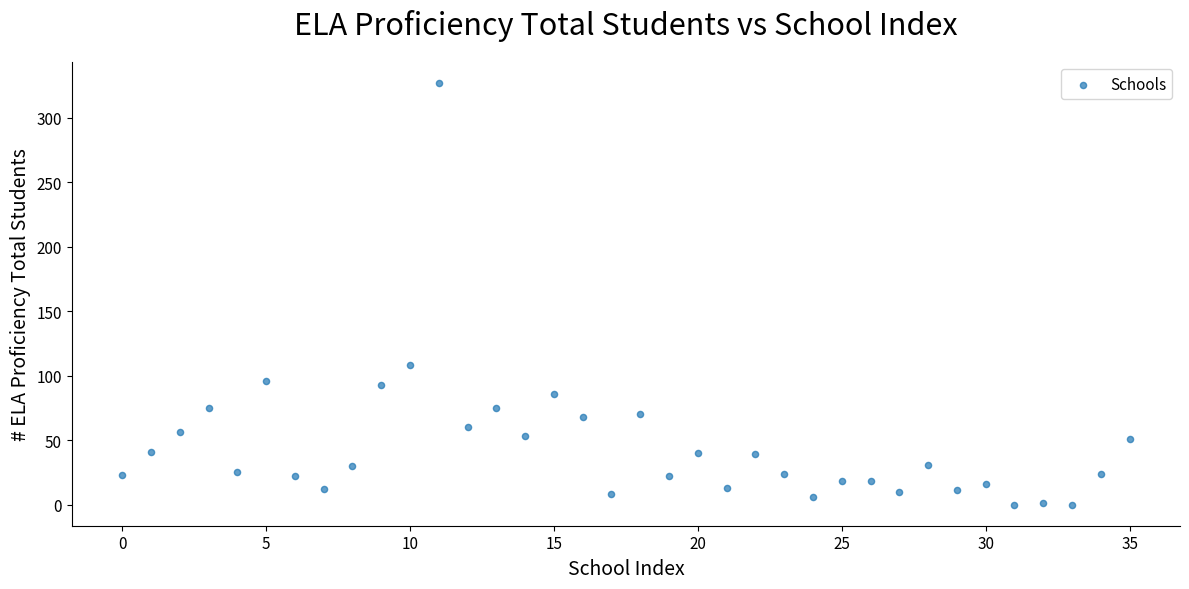

What Y value in the scatter plot is closest to 163?

108